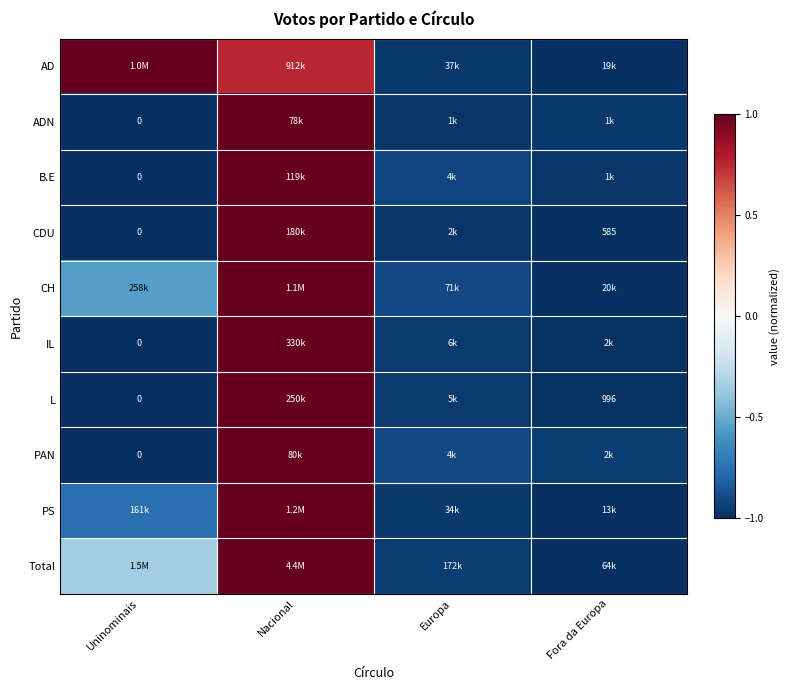

List the labels in order of IL value, largest first.

Nacional, Europa, Fora da Europa, Uninominais